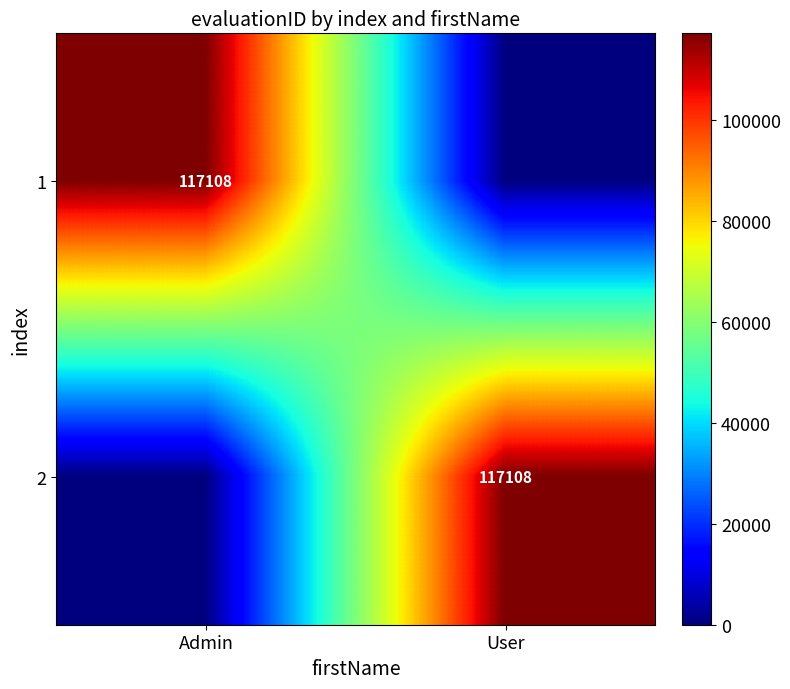

What is the greatest value displayed?

117108